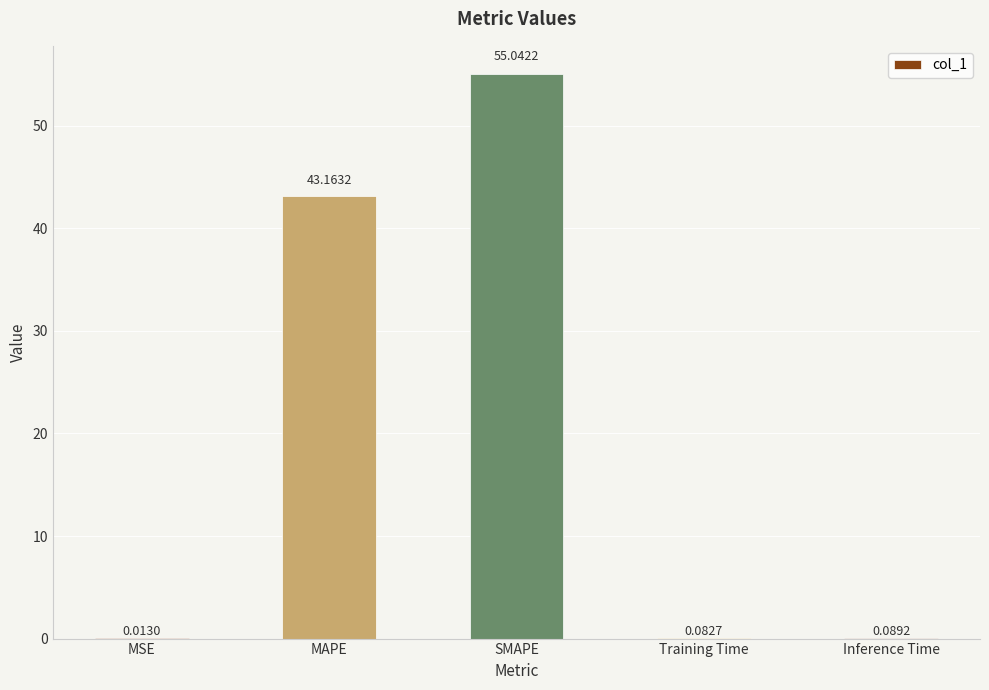

What is the sum of all values?

98.4